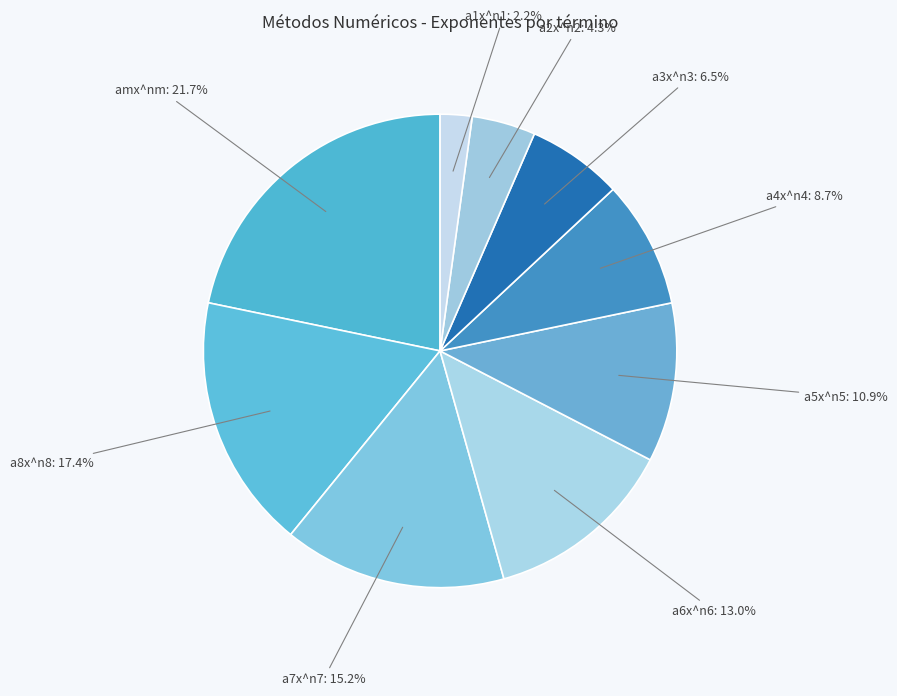

Which category has the smallest portion of the pie?

a1x^n1